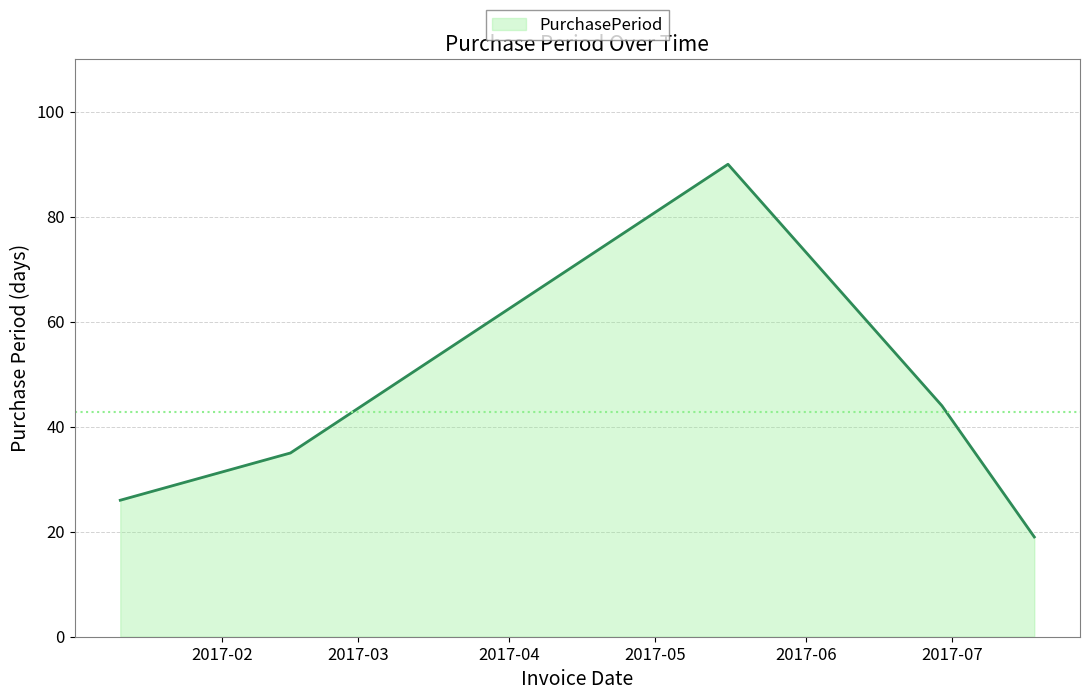

What is the greatest value displayed?

90